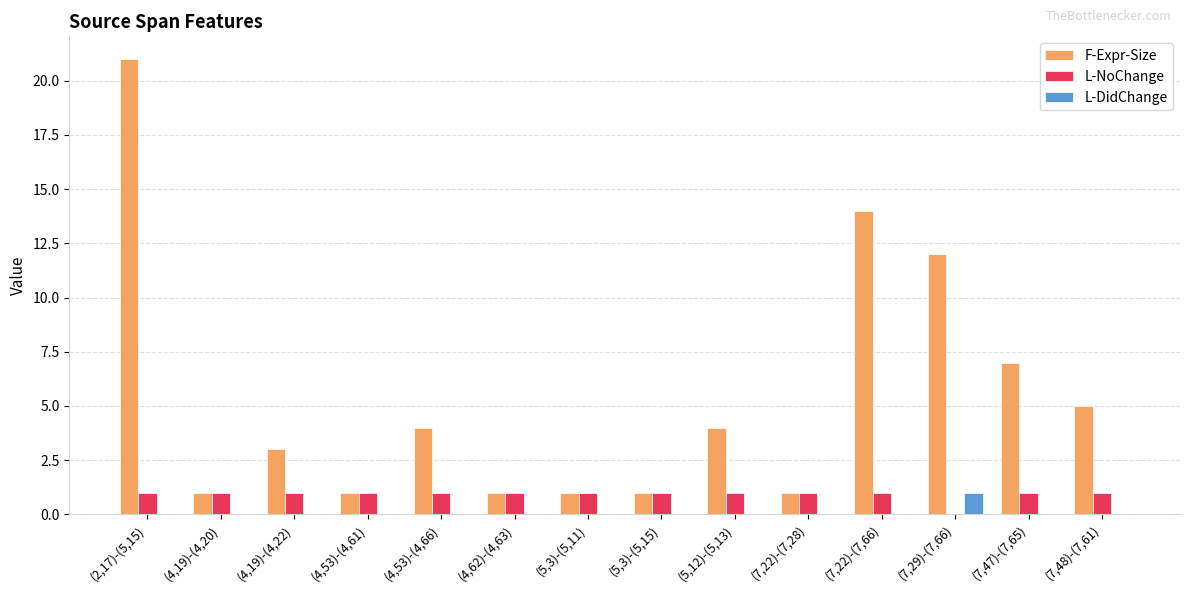

How many series are shown in this chart?

3